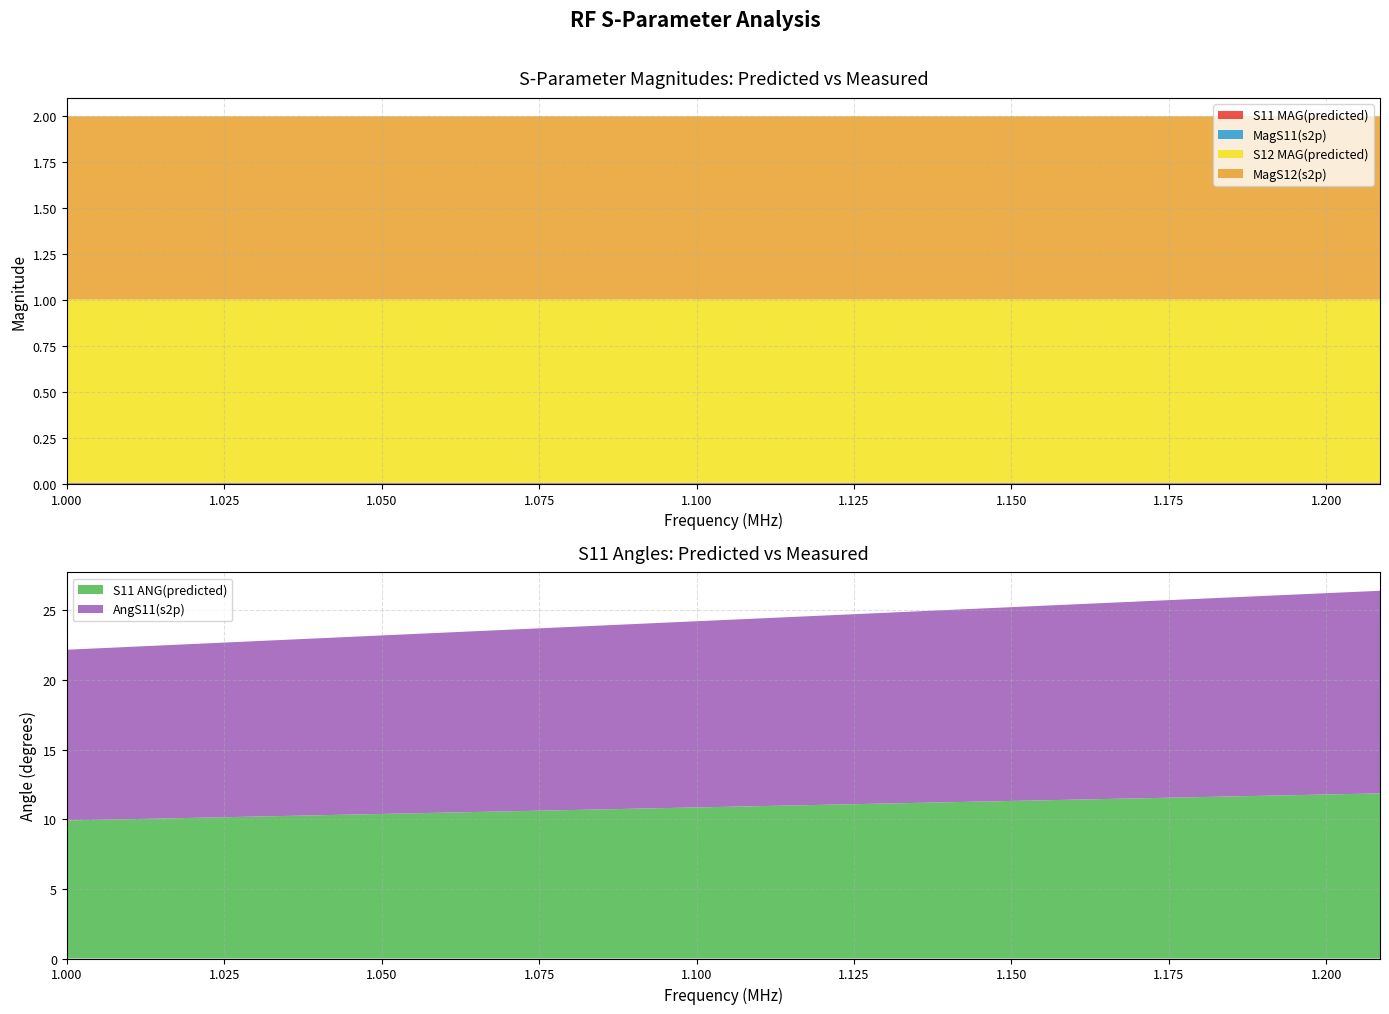

Reading right to left, extract all data points from this chart.

S11 MAG(predicted): 0.0	0.0	0.0	0.0	0.0	0.0	0.0	0.0	0.0	0.0	0.0	0.0	0.0	0.0	0.0	0.0	0.0	0.0	0.0	0.0
MagS11(s2p): 0.0	0.0	0.0	0.0	0.0	0.0	0.0	0.0	0.0	0.0	0.0	0.0	0.0	0.0	0.0	0.0	0.0	0.0	0.0	0.0
S12 MAG(predicted): 1.0	1.0	1.0	1.0	1.0	1.0	1.0	1.0	1.0	1.0	1.0	1.0	1.0	1.0	1.0	1.0	1.0	1.0	1.0	1.0
MagS12(s2p): 1.0	1.0	1.0	1.0	1.0	1.0	1.0	1.0	1.0	1.0	1.0	1.0	1.0	1.0	1.0	1.0	1.0	1.0	1.0	1.0
S11 ANG(predicted): 11.9	11.7	11.6	11.5	11.4	11.3	11.2	11.1	11.0	10.9	10.8	10.7	10.6	10.5	10.4	10.3	10.2	10.1	10.0	9.9
AngS11(s2p): 14.5	14.4	14.3	14.2	14.0	13.9	13.8	13.7	13.5	13.4	13.3	13.2	13.1	12.9	12.8	12.7	12.6	12.5	12.4	12.3